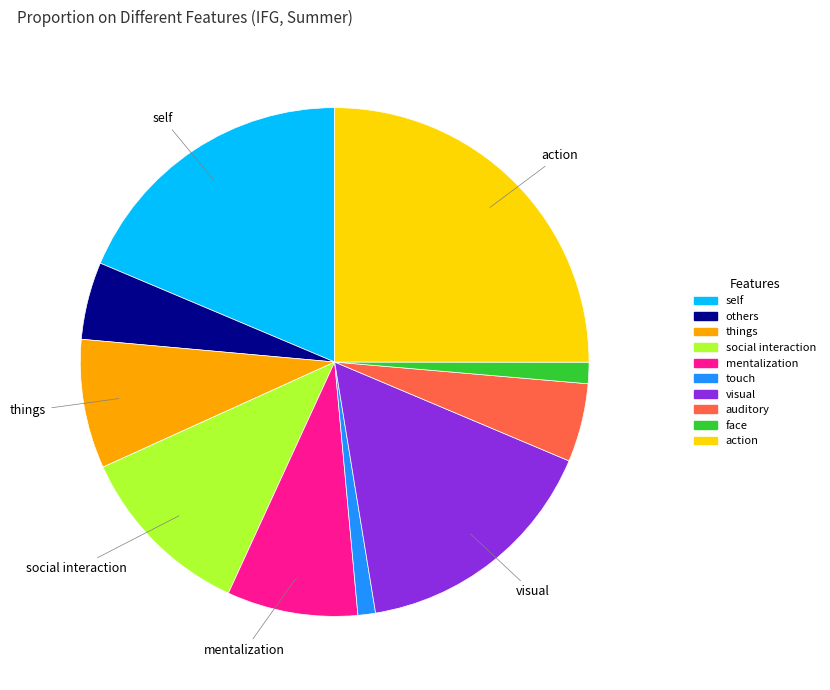

Count the number of slices in the pie.

10